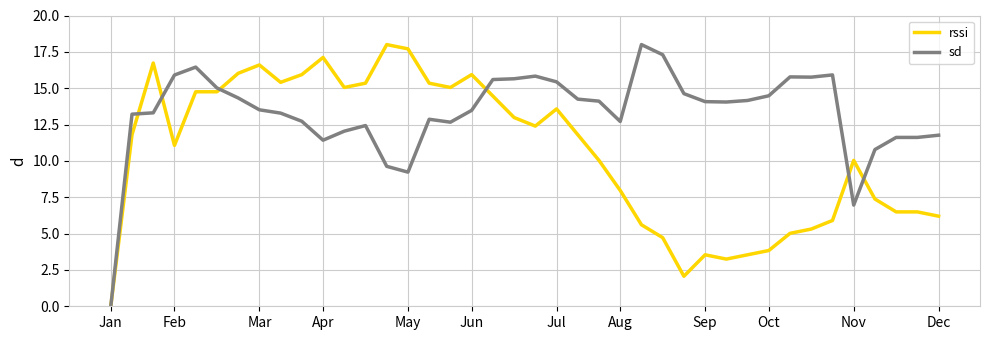

What is the highest value of the rssi series?

18.0